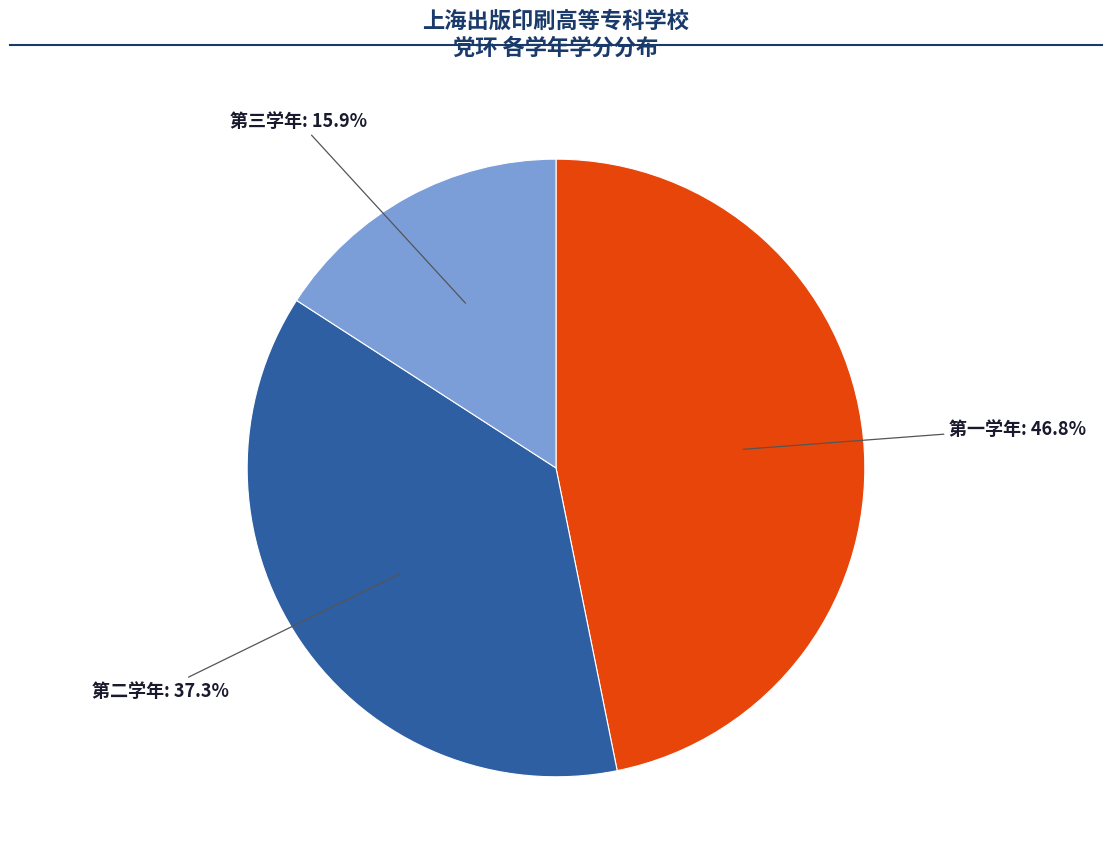

Is there any slice that represents more than half of the pie?

No